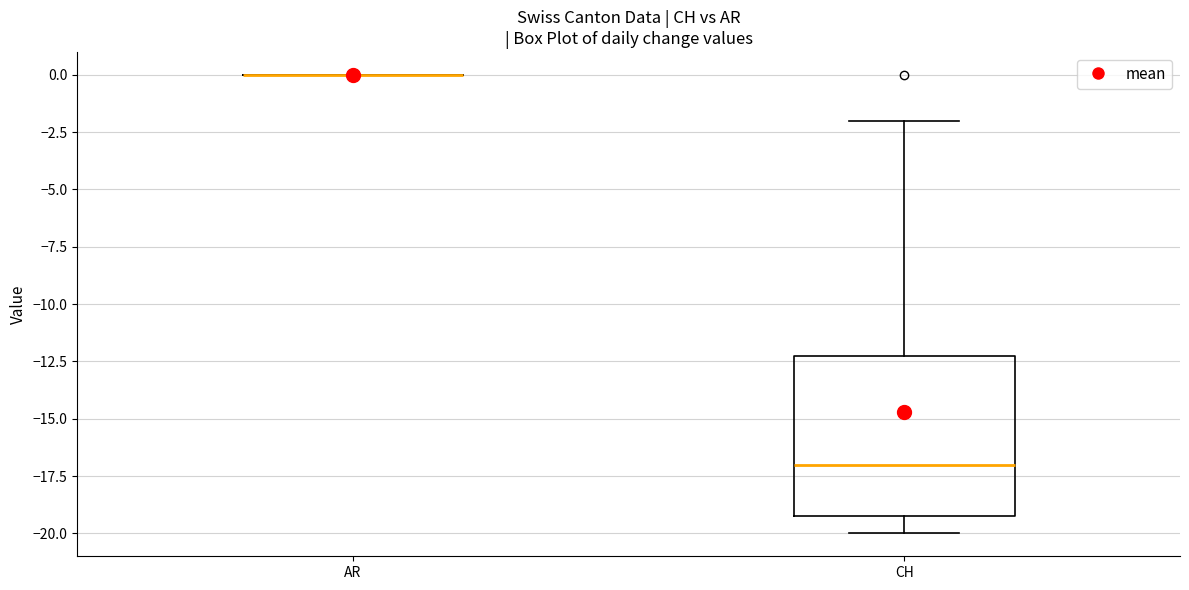

Reading left to right, transcribe this box plot: for each box, give where its median line is, the range the box spans, and where its two whiskers end, as read against the y-axis. The values are not printed on the chart, so give them approximately, as read against the axis.

AR: box collapsed to a line at 0, whiskers 0 to 0
CH: median -17, box -19 to -12, whiskers -20 to -2